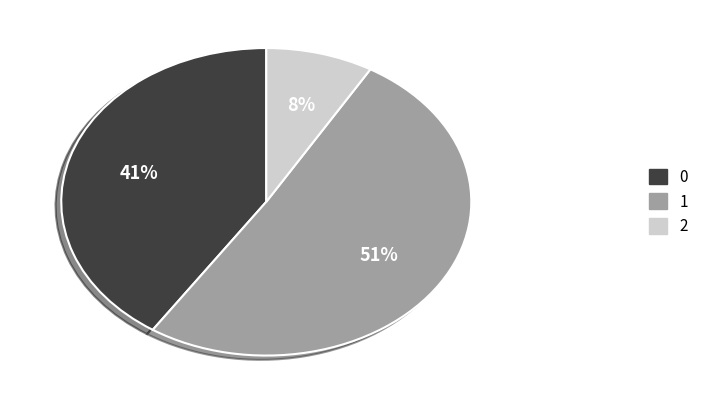

What percentage is the 2 slice, to the nearest percent?

8%